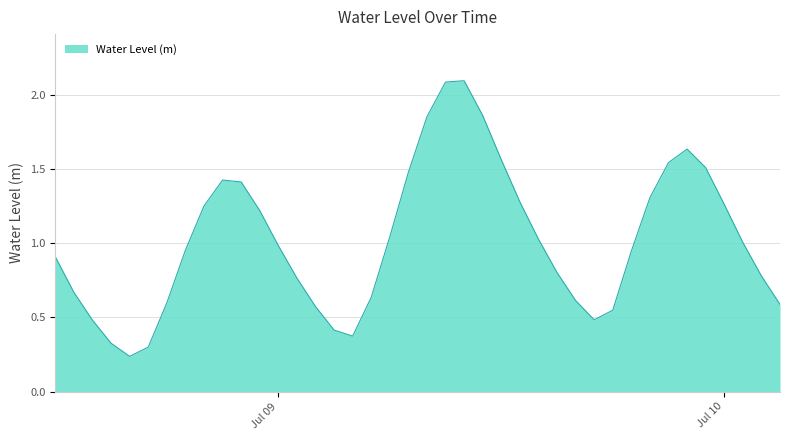

How many lines are shown in the chart?

1